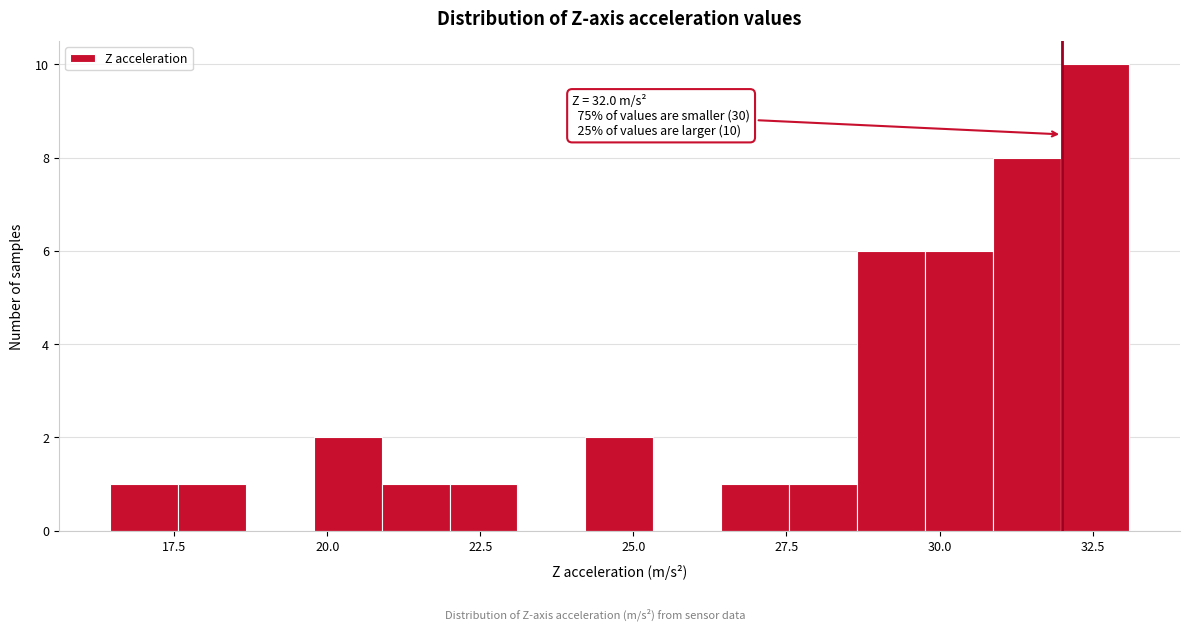

Around what value on the x-axis is the tallest bar? Give the approximate position of its centre, as read against the axis.

32.5